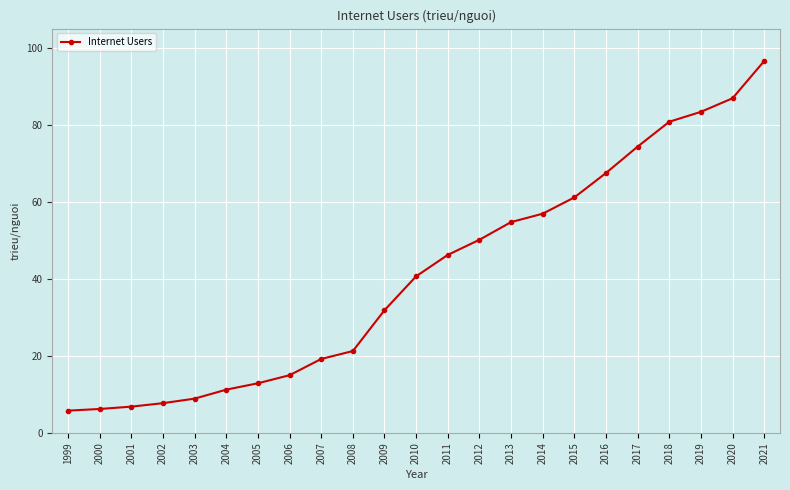

What is the difference between the second highest and minimum values?

81.1